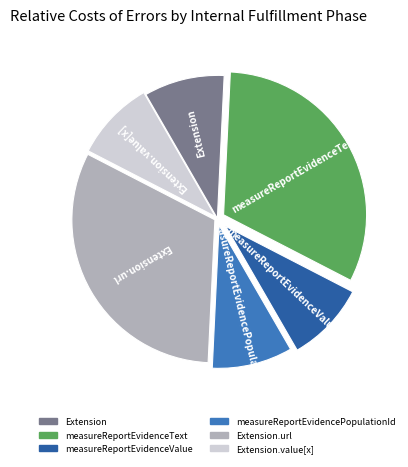

Does any single category account for the majority?

No